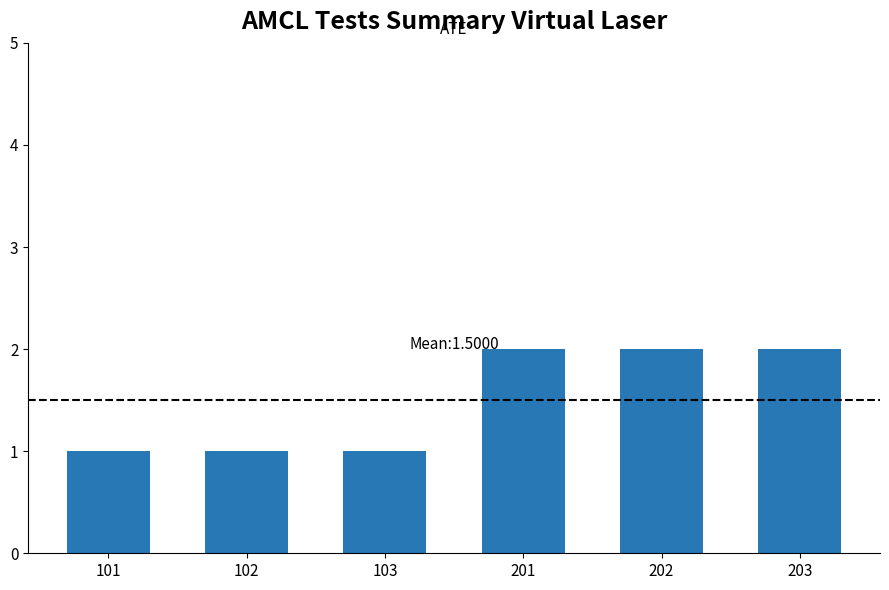

Reading left to right, extract all data points from this chart.

1	1	1	2	2	2